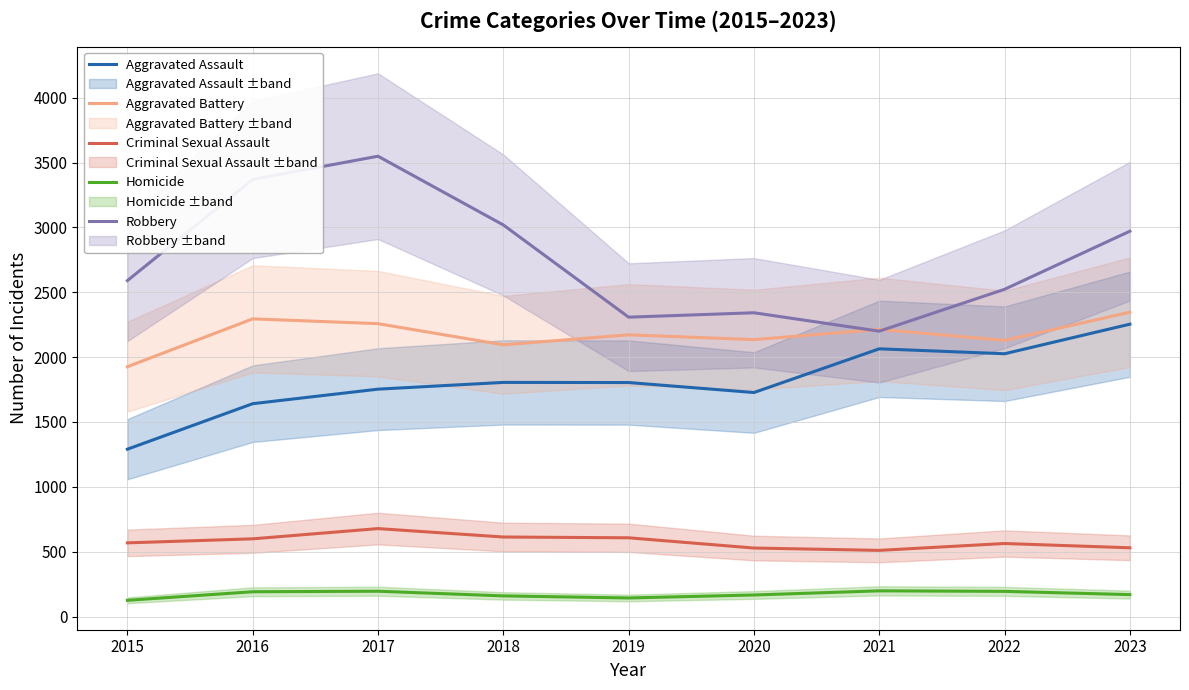

How many distinct data groups are displayed?

5